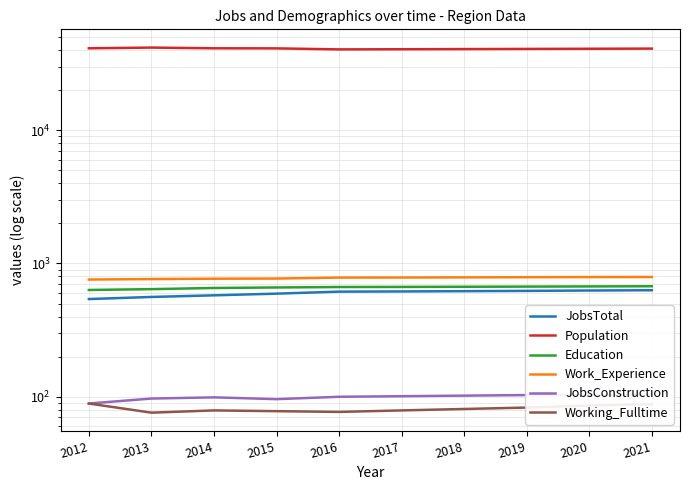

Is it true that JobsTotal equals 340 at 2012?

False